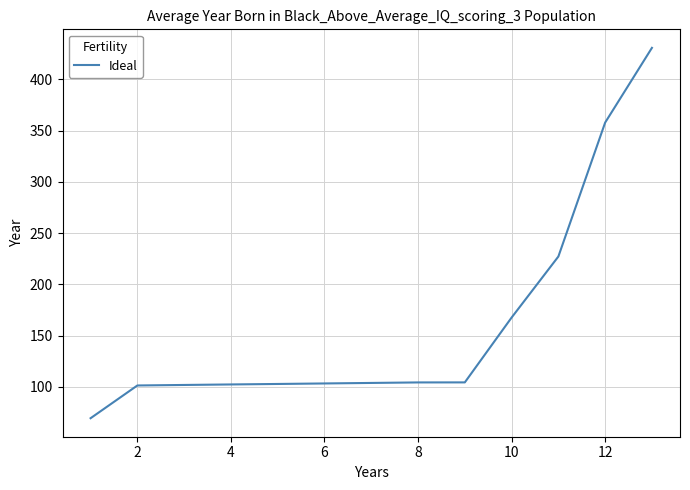

Count the number of values greater than 103.

8